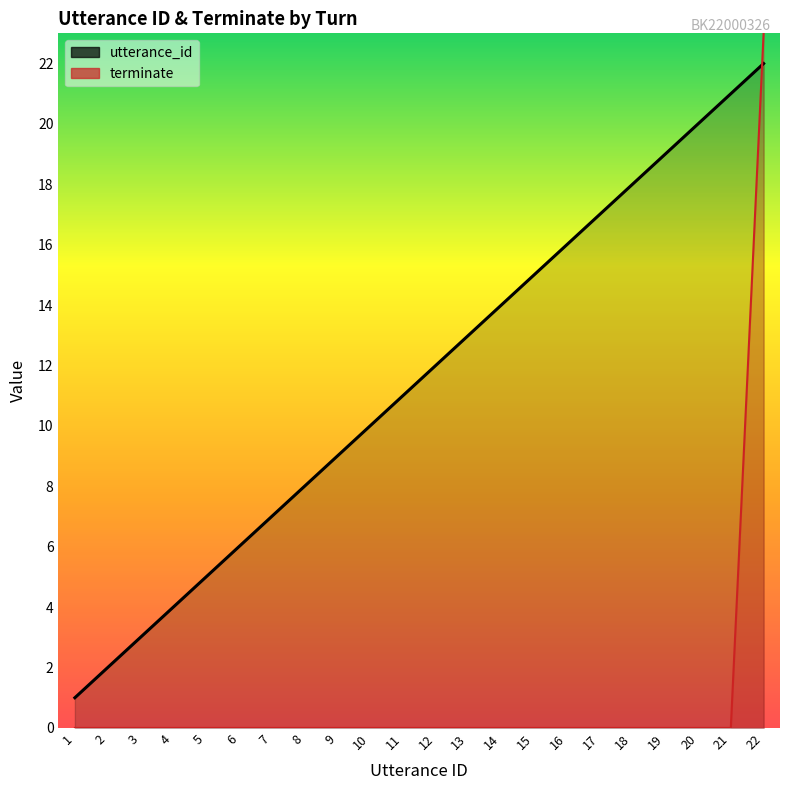

How many intersections are there between terminate and utterance_id?

1